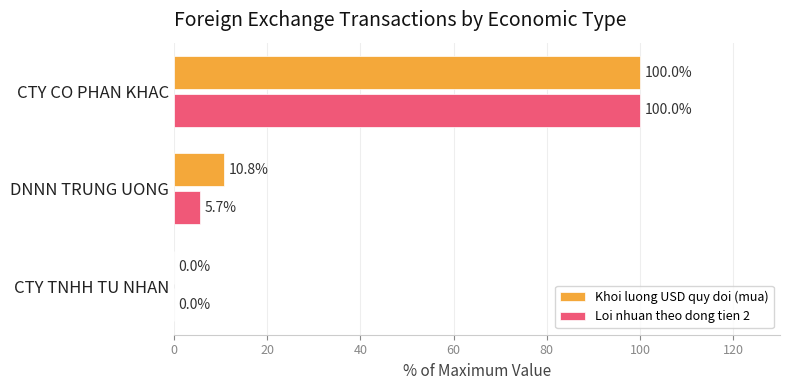

What is the sum of all Khoi luong USD quy doi (mua) values?

110.8